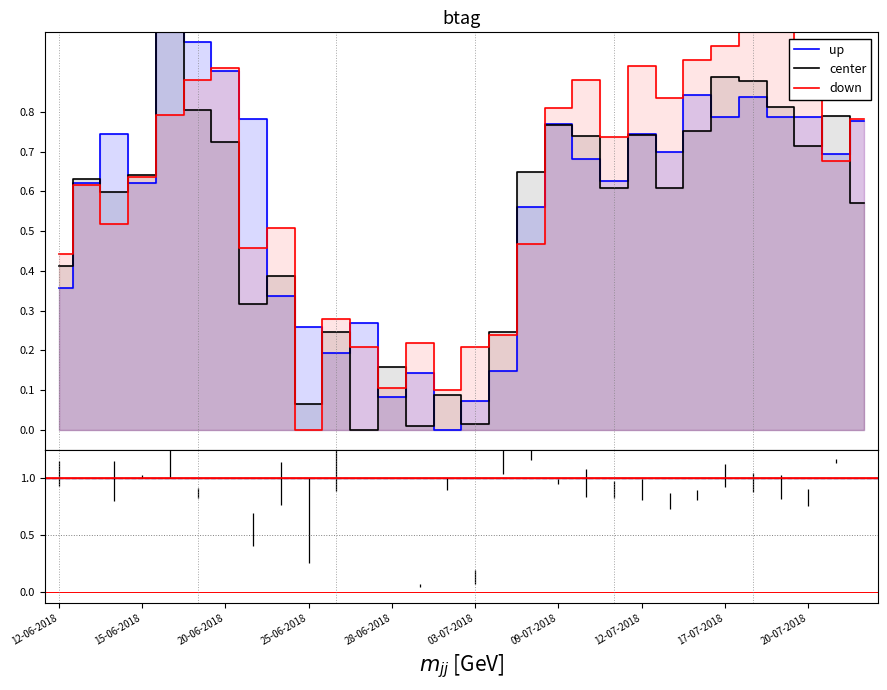

What is the sum of all Low values?

18.1